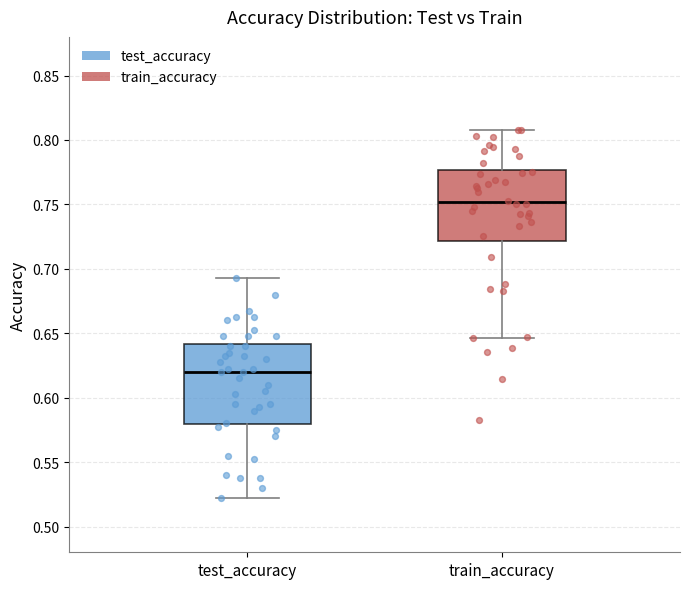

Where does the upper whisker of the box for test_accuracy end on the y-axis? The values are not printed on the chart, so give them approximately, as read against the axis.

0.690